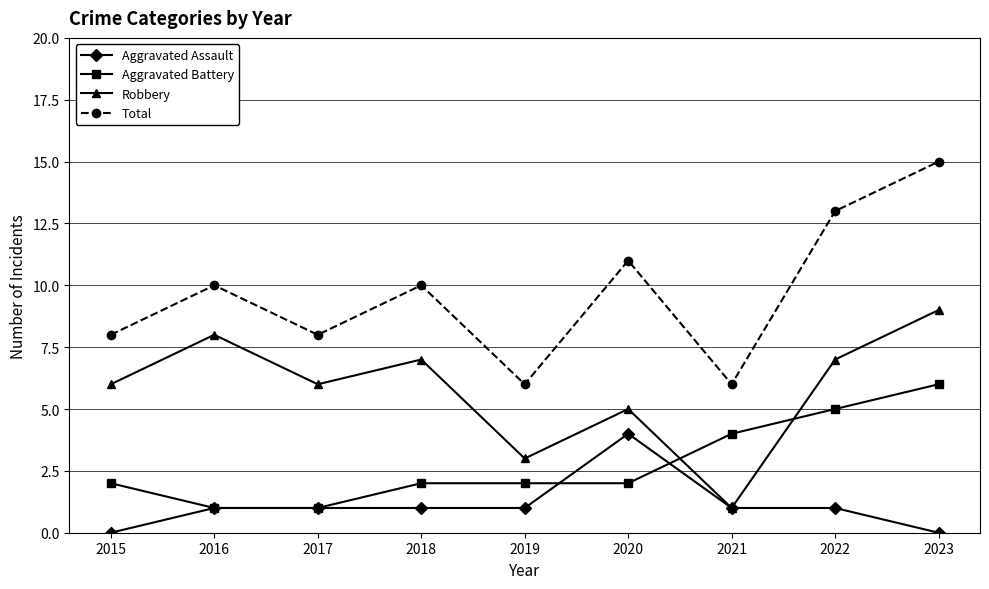

The Aggravated Assault series shows 1 at 2021. True or false?

True